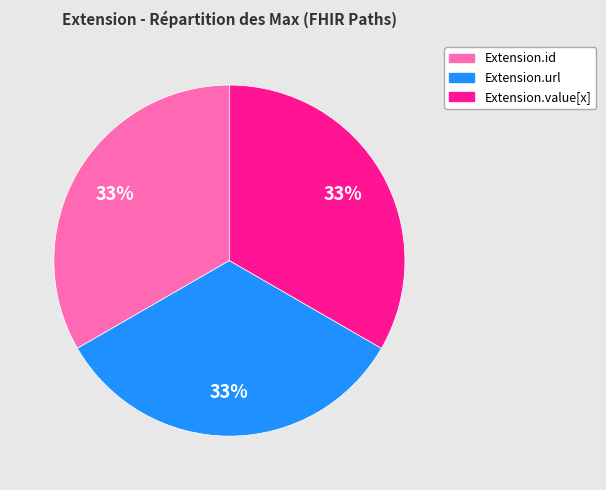

Is there any slice that represents more than half of the pie?

No